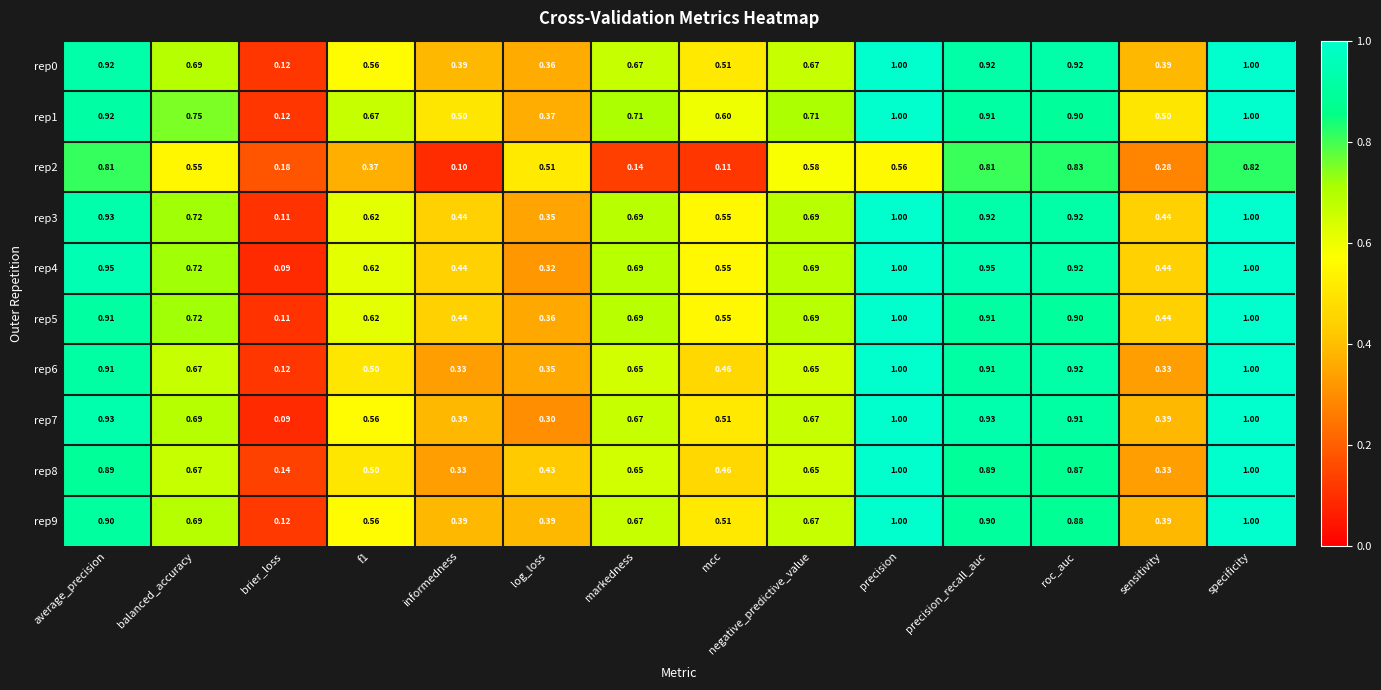

At which category is the sum across all series the highest?

specificity